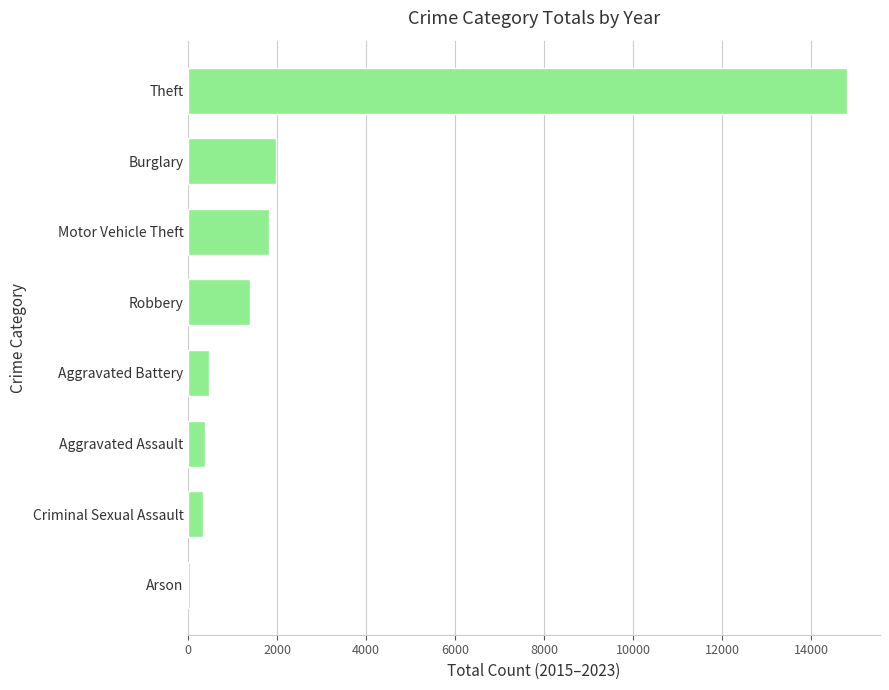

How many series are shown in this chart?

1